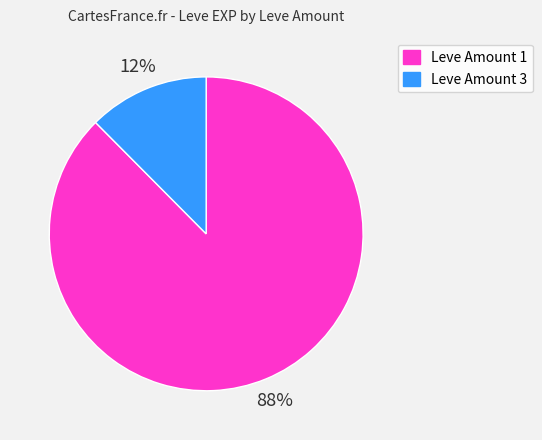

Does any single category account for the majority?

Yes